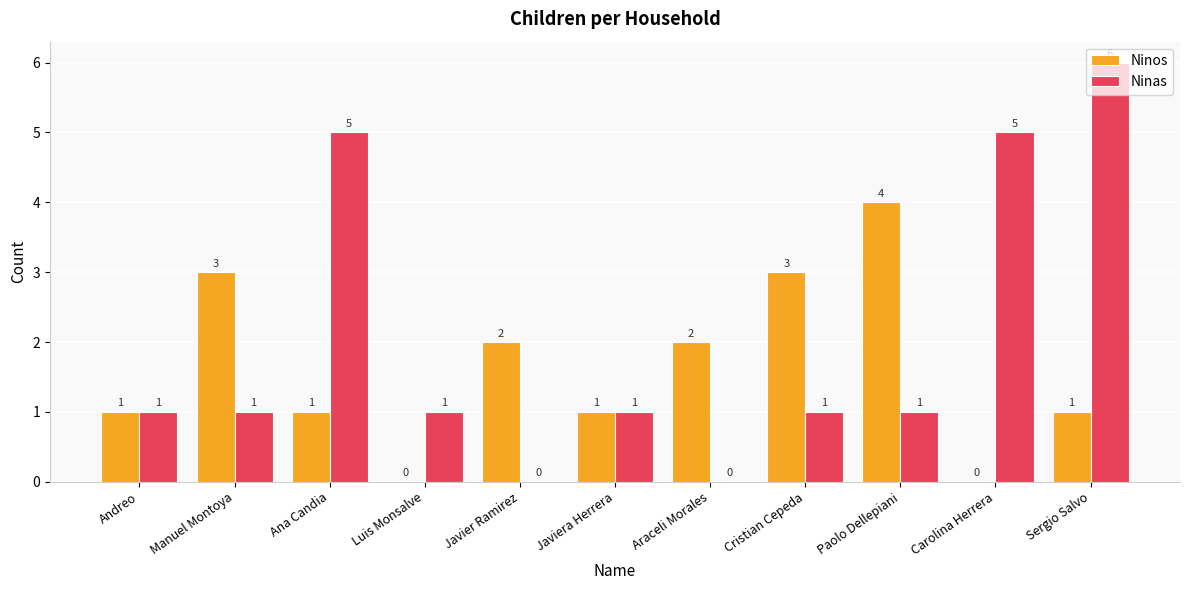

True or false: Ninos has a value of 2 at Araceli Morales.

True